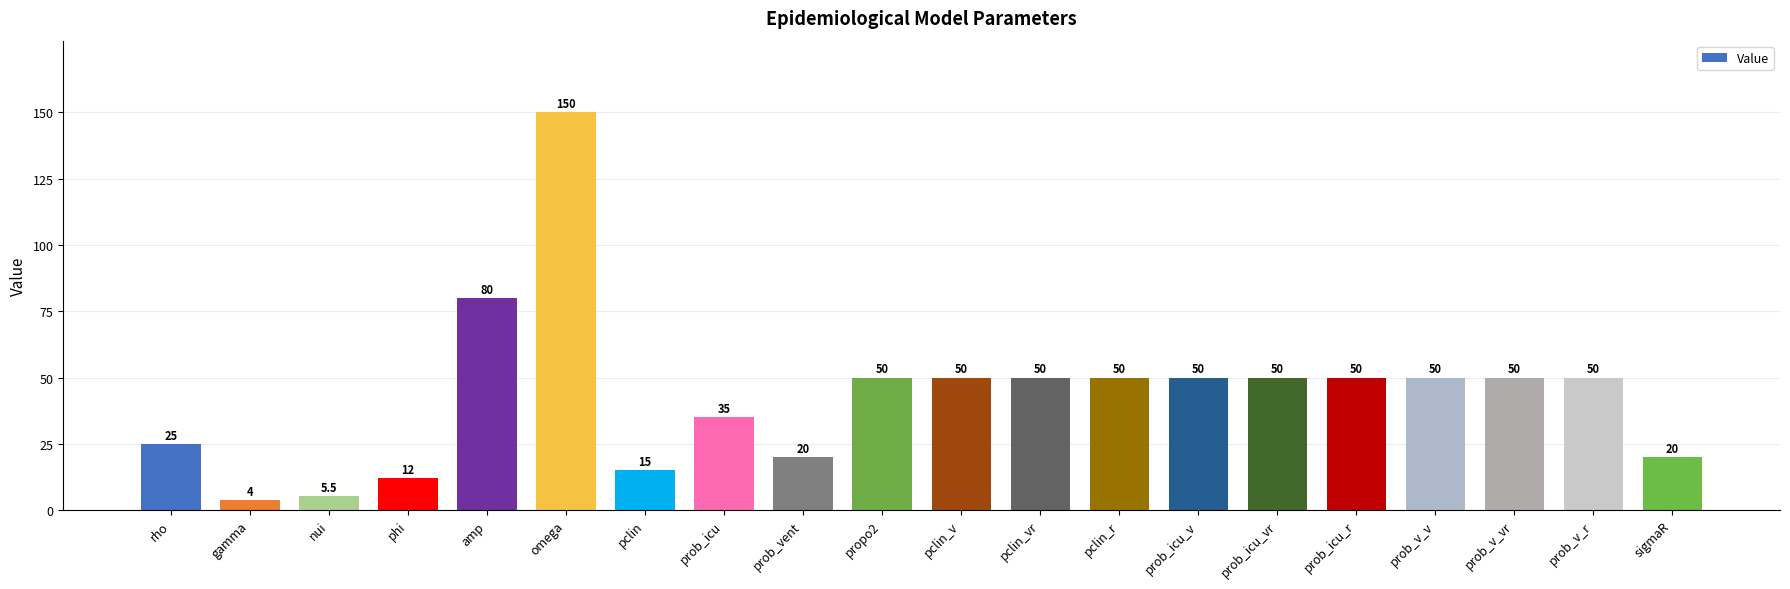

At which label does the data first exceed 50?

amp